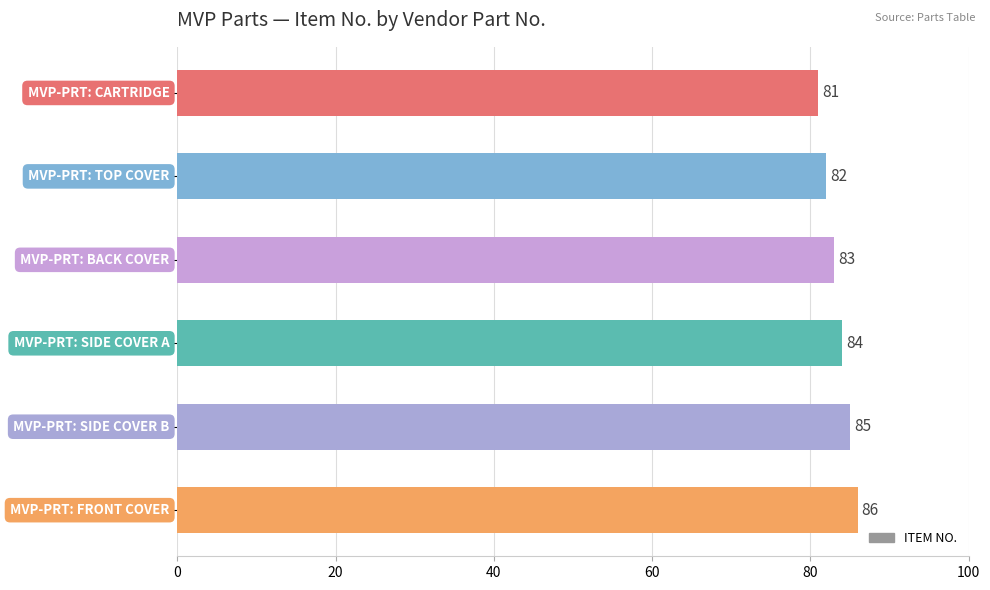

Are the bars horizontal?

Yes